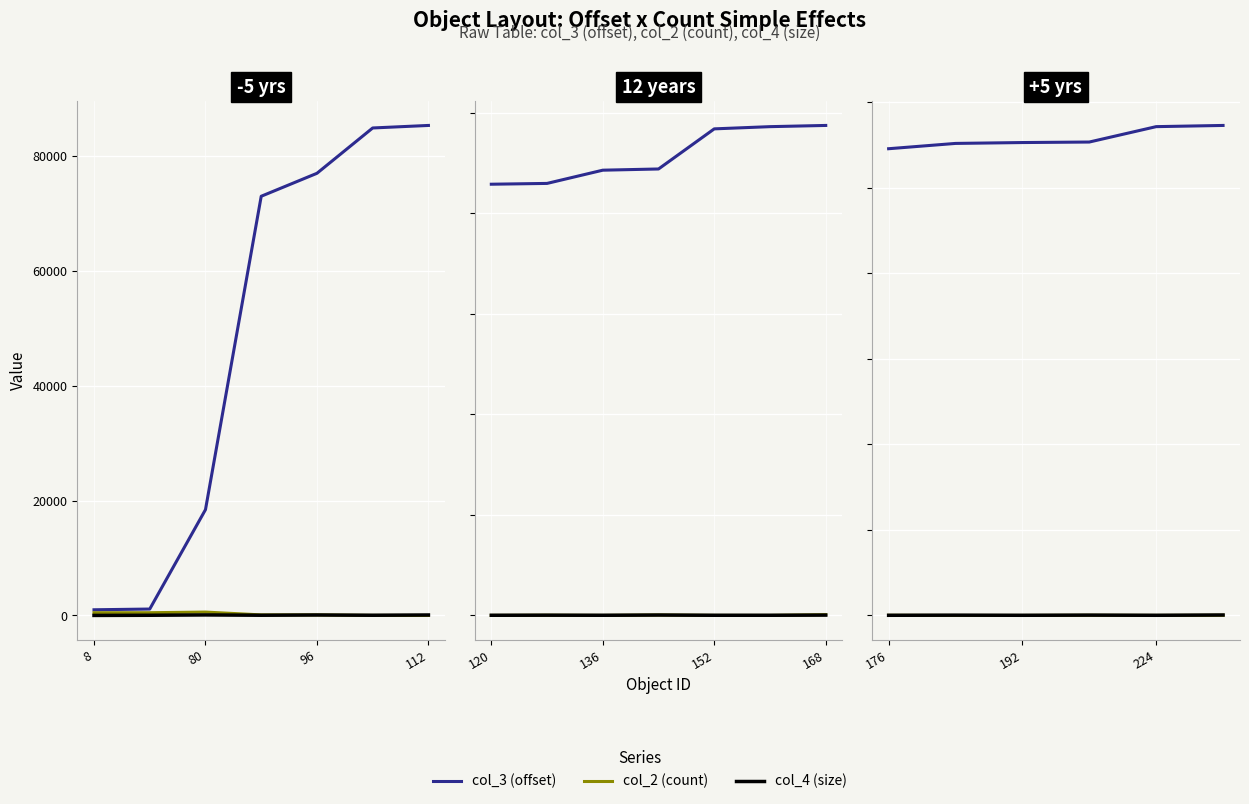

What is the label of the 4th point from the right?

192